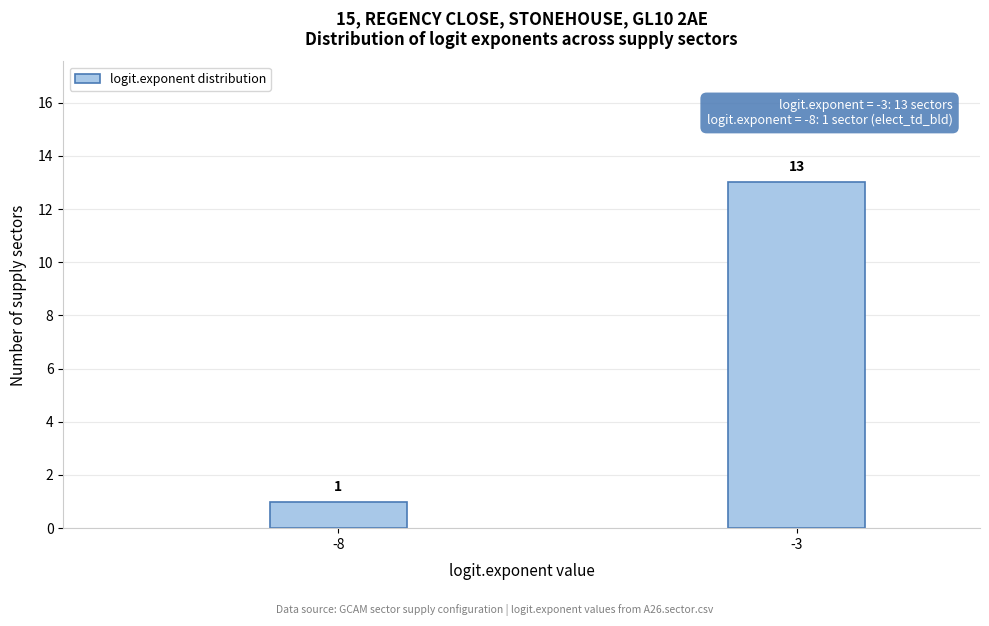

Reading left to right, extract all data points from this chart.

1	13